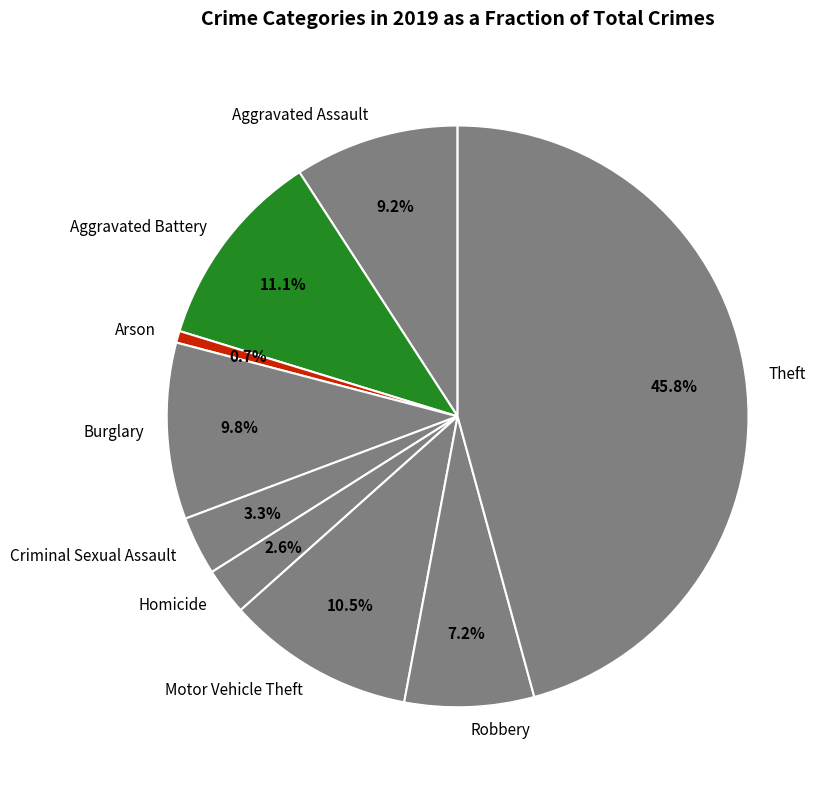

Which category has the biggest portion of the pie?

Theft